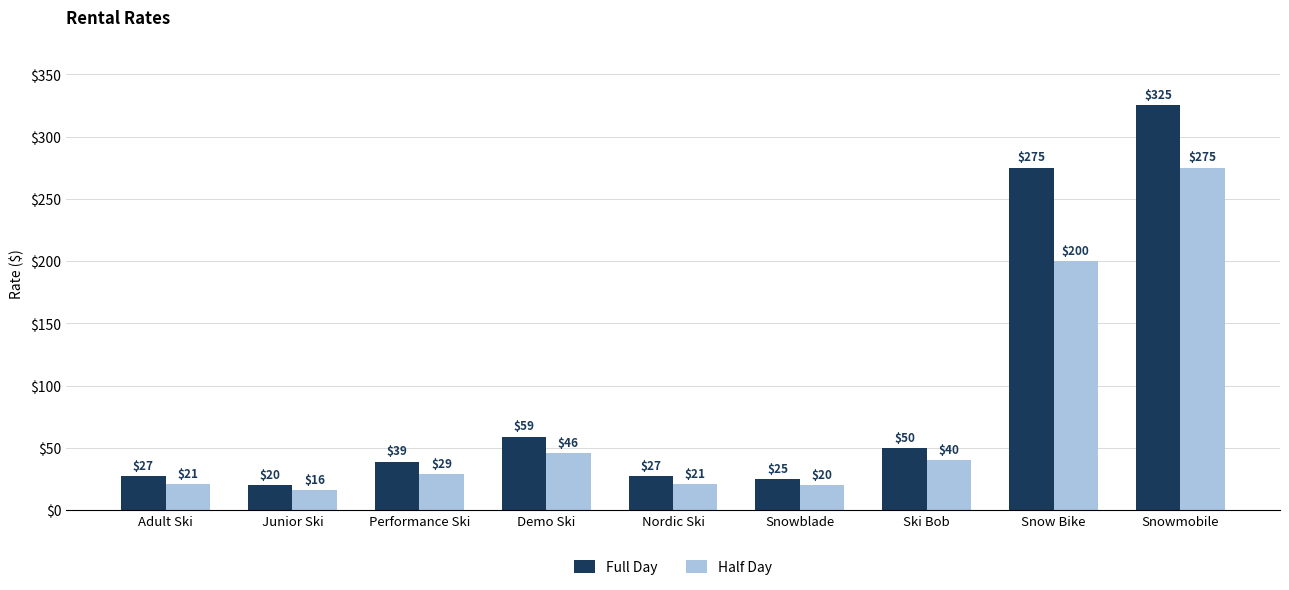

Reading right to left, list all the values displayed in this chart.

Full Day: 325	275	50	25	27	59	39	20	27
Half Day: 275	200	40	20	21	46	29	16	21